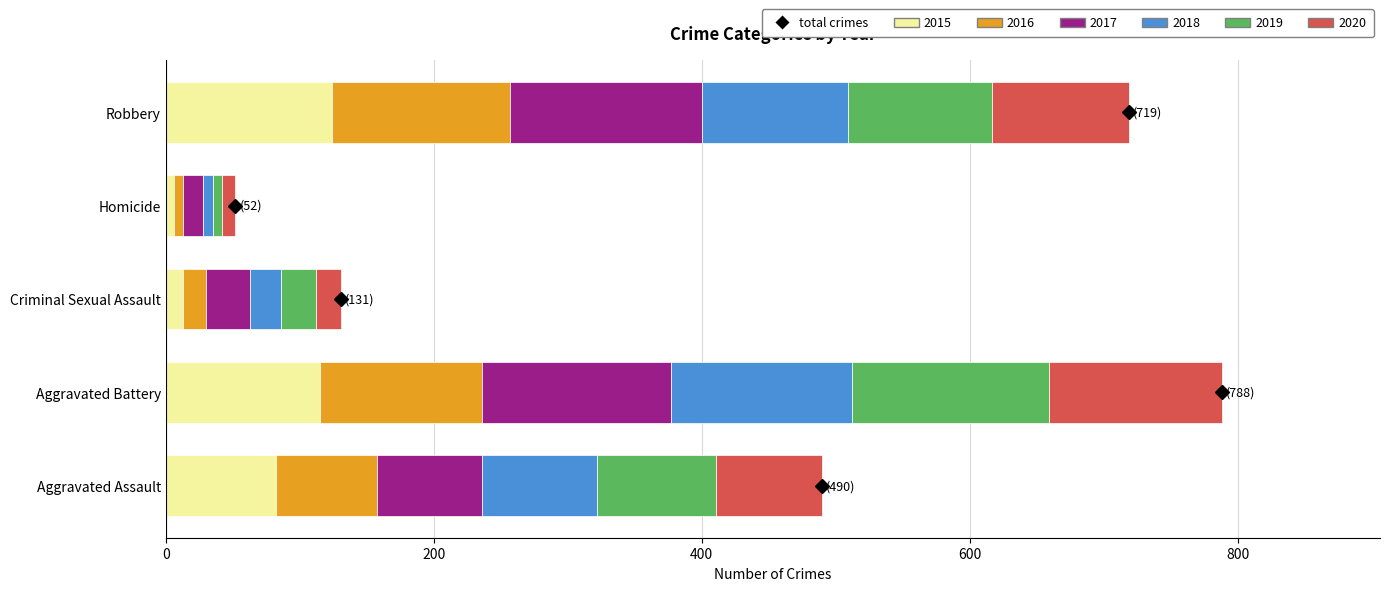

Where is 2015 nearest to the value 65?

Aggravated Assault